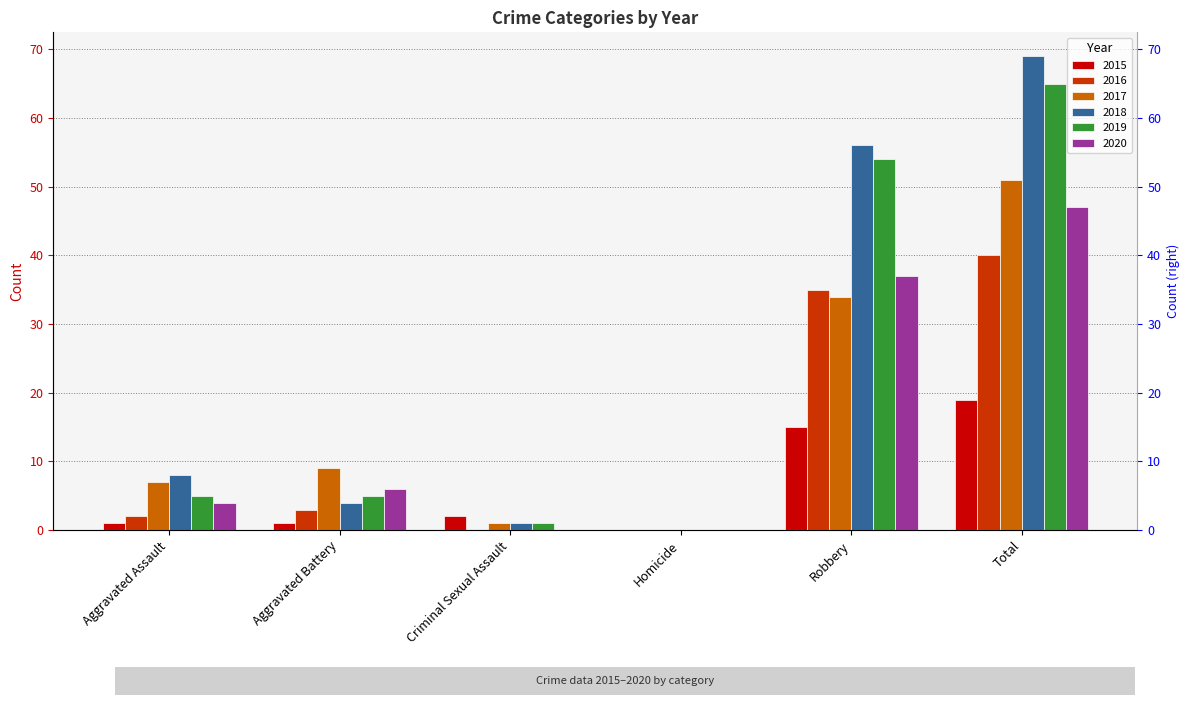

What is the spread (max minus min) of values at Aggravated Assault?

7